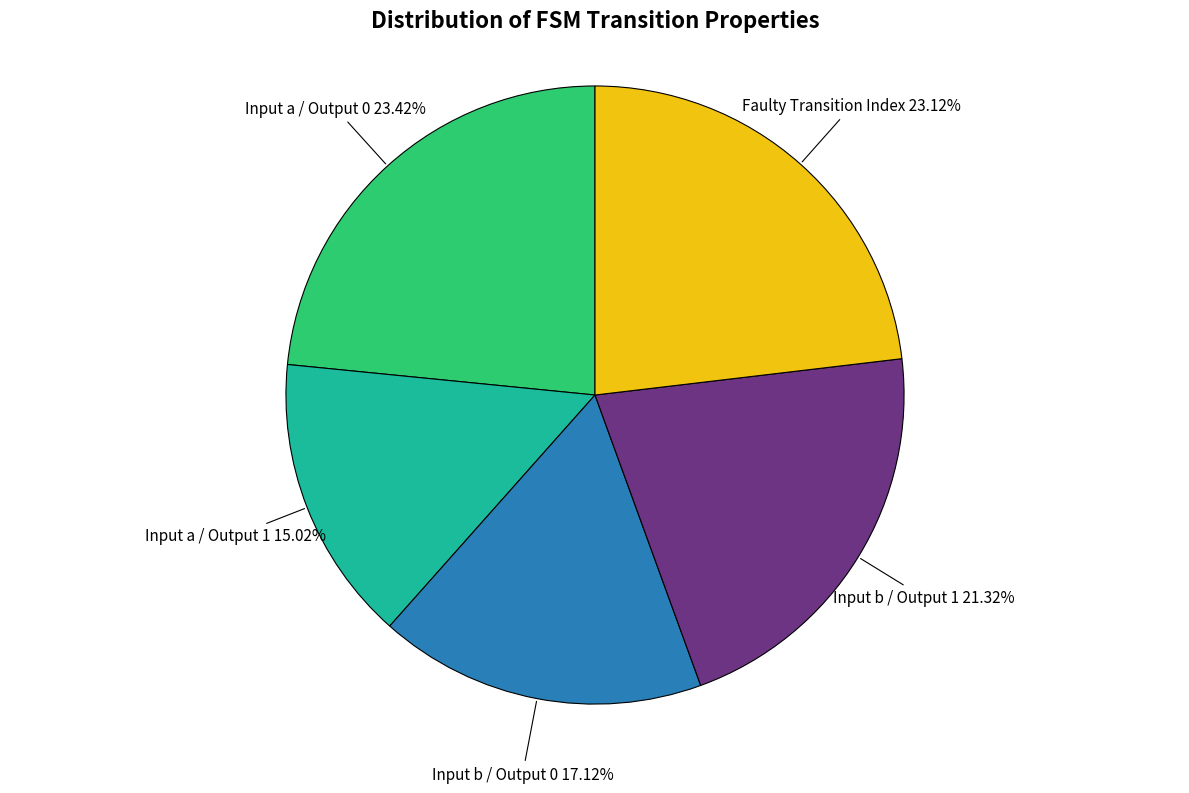

Is there a majority slice in this chart?

No